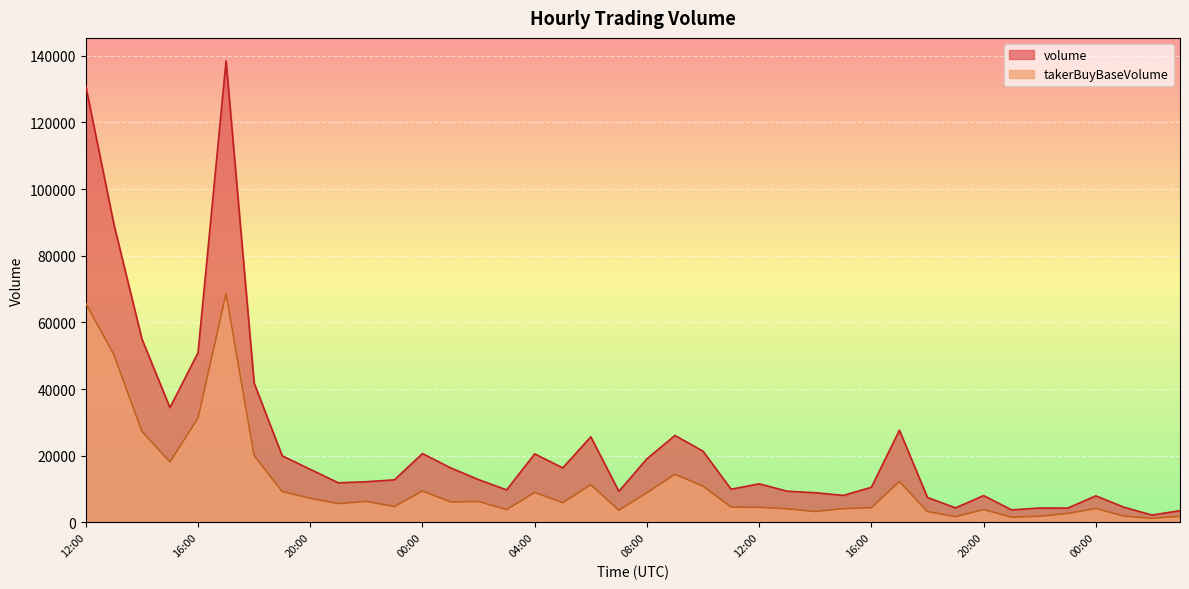

At which category does takerBuyBaseVolume reach its first local peak?

17:00